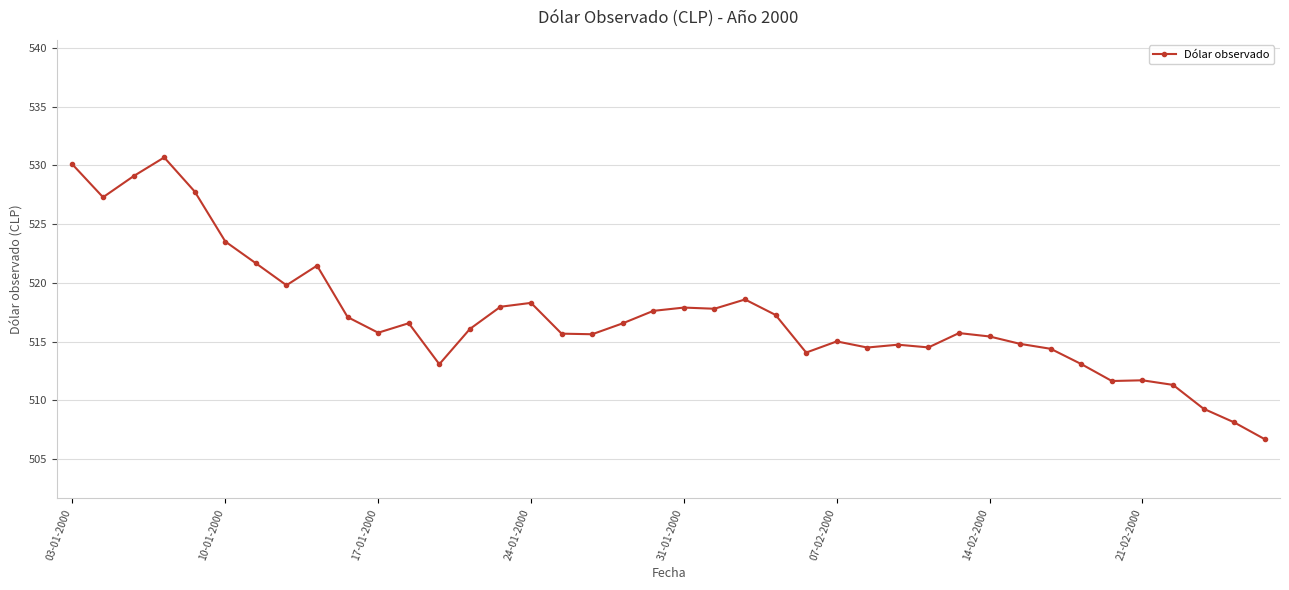

Does the chart have visible grid lines?

Yes